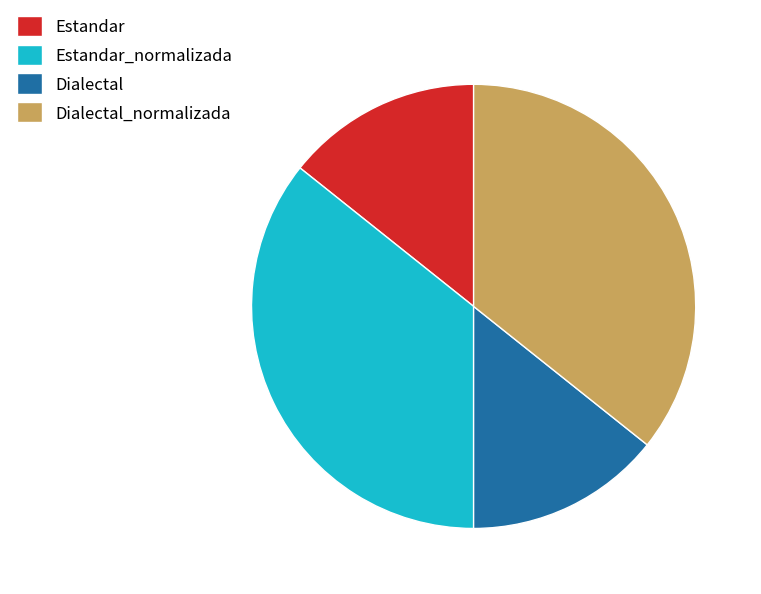

Which has a higher value, Estandar or Estandar_normalizada?

Estandar_normalizada